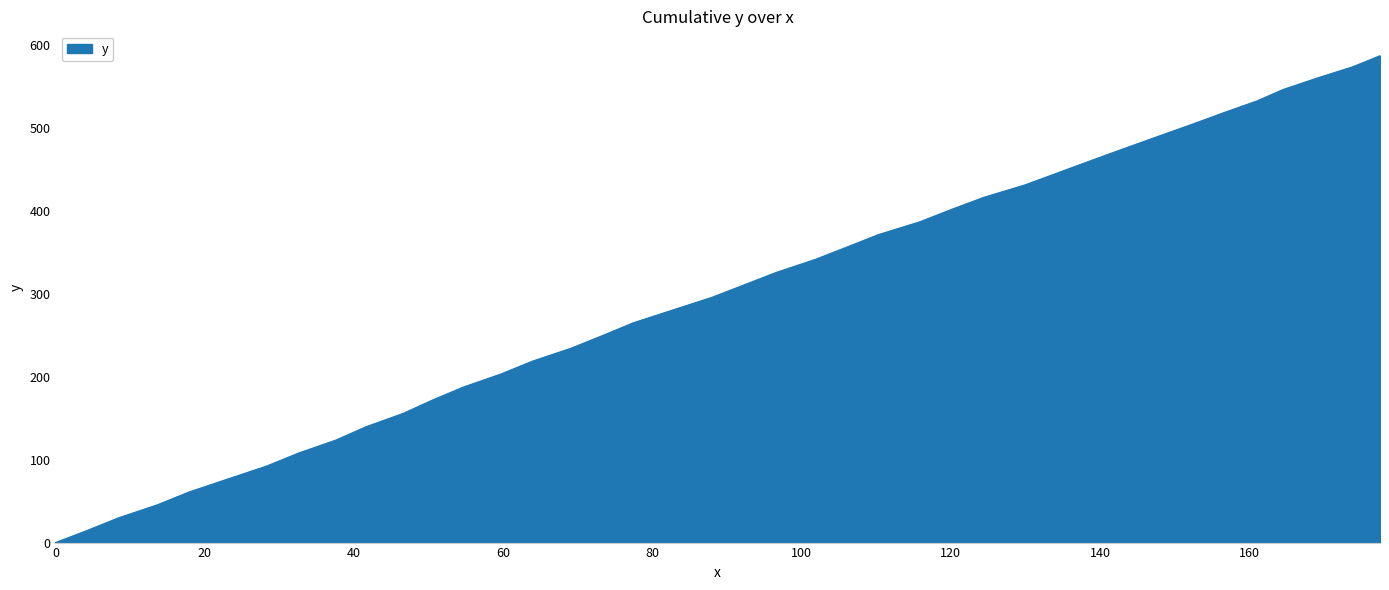

What is the greatest value displayed?

587.1